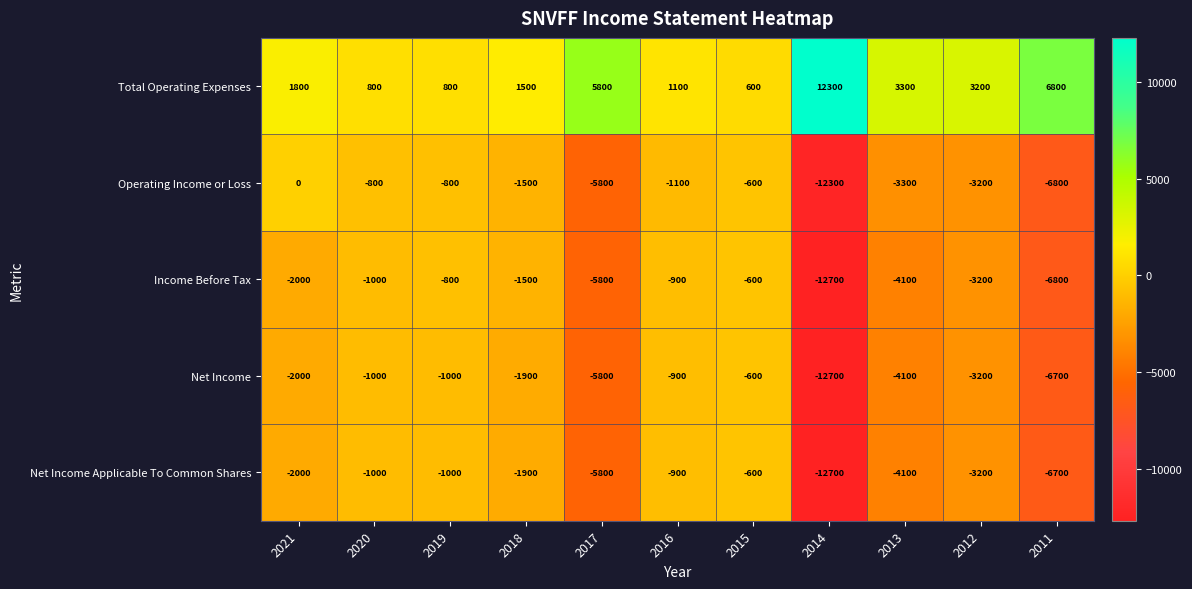

Rank the categories by Income Before Tax value from lowest to highest.

2014, 2011, 2017, 2013, 2012, 2021, 2018, 2020, 2016, 2019, 2015